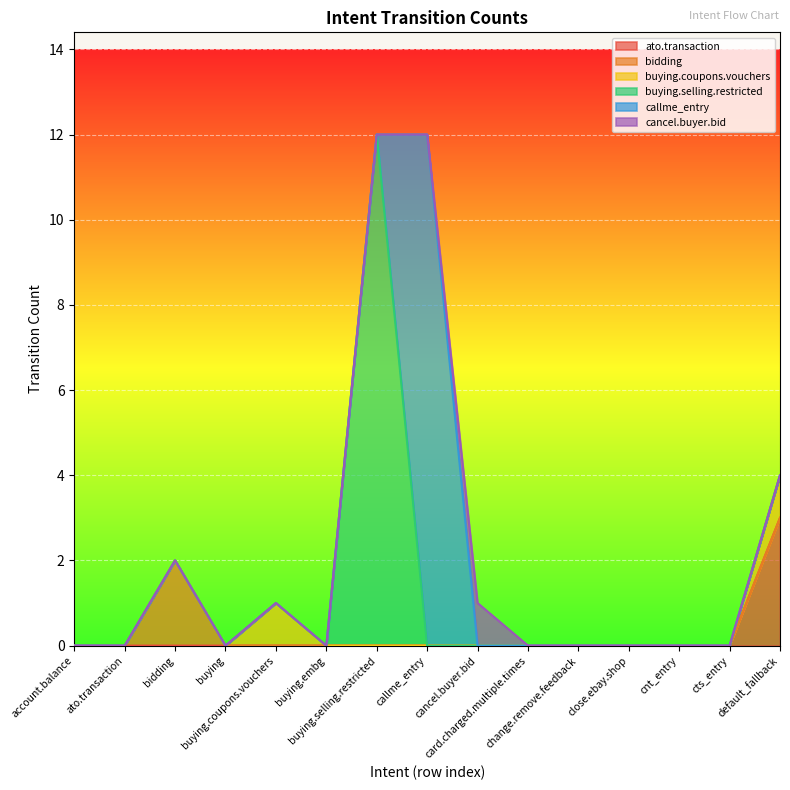

In bidding, how many points are higher than both neighbors (excluding endpoints)?

1